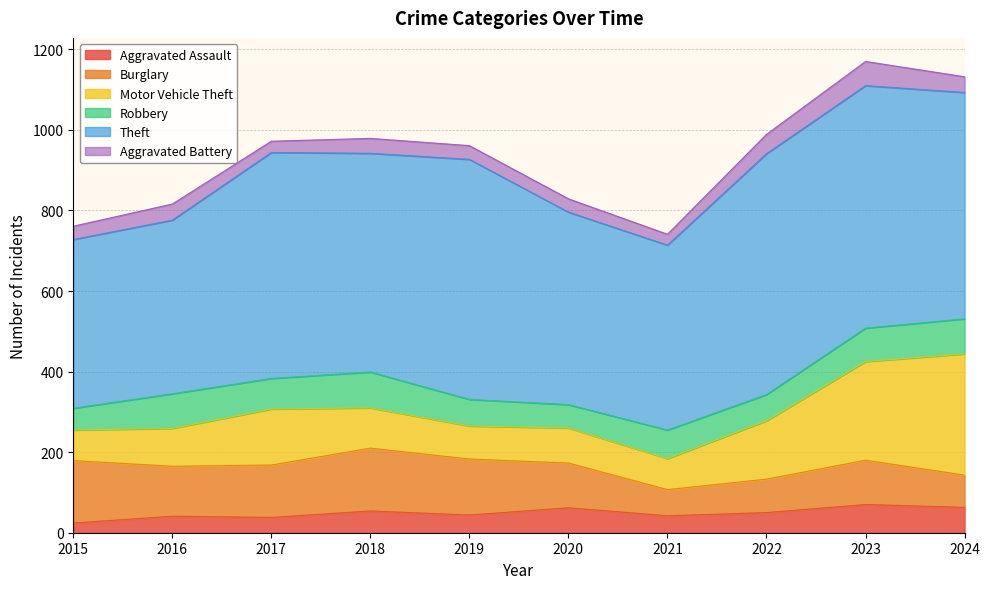

True or false: Theft has more than 2 interior local peaks.

True